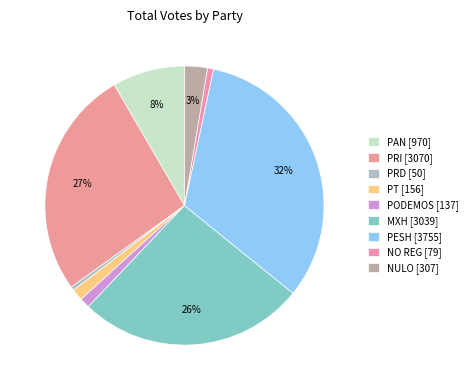

What is the change in value from PAN to PT?

-814